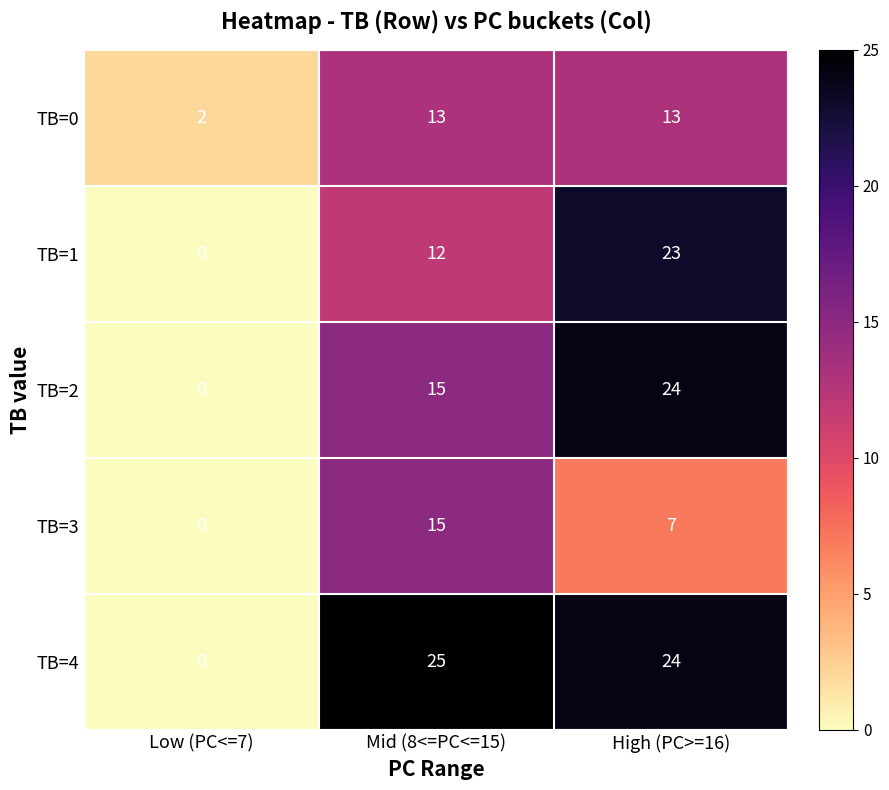

At which category is the sum across all series the highest?

High (PC>=16)